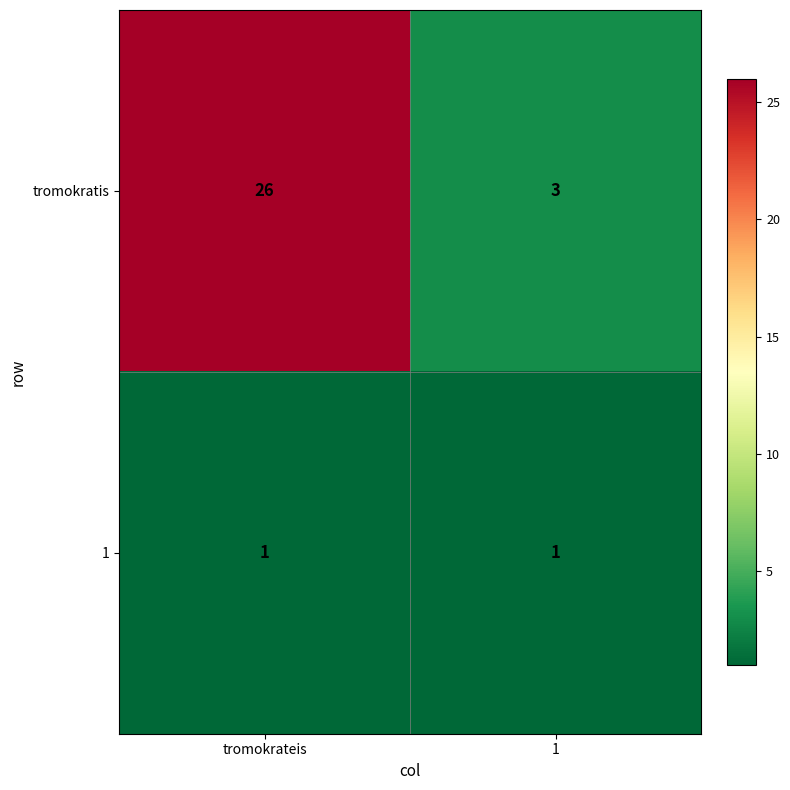

Is the value of tromokratis at tromokrateis greater than the value of 1 at tromokrateis?

Yes